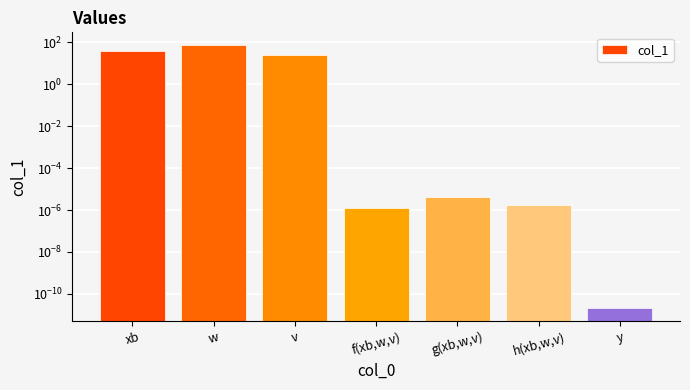

What value does the data have at v?

23.4